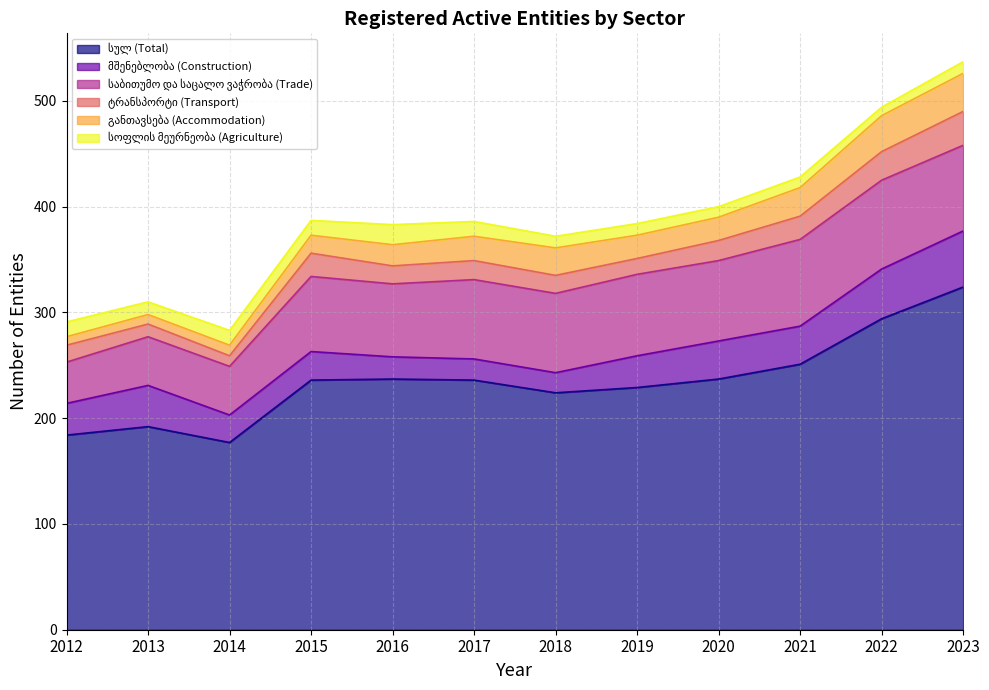

True or false: სულ (Total) and ტრანსპორტი (Transport) cross at least once.

False